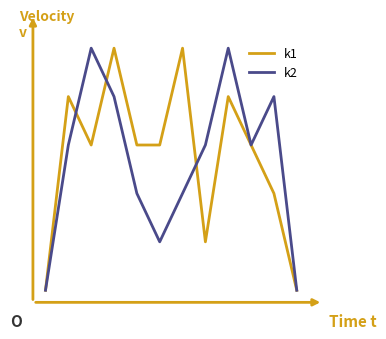

What are all the series names shown in the legend?

k1, k2